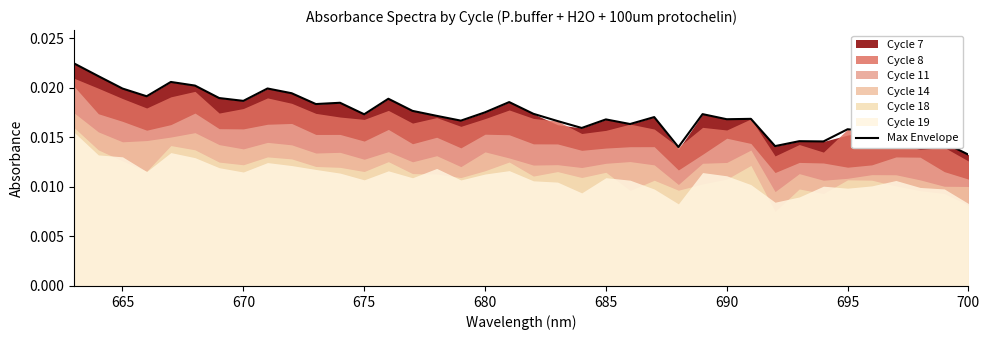

Where is Max Envelope nearest to the value 0?

700